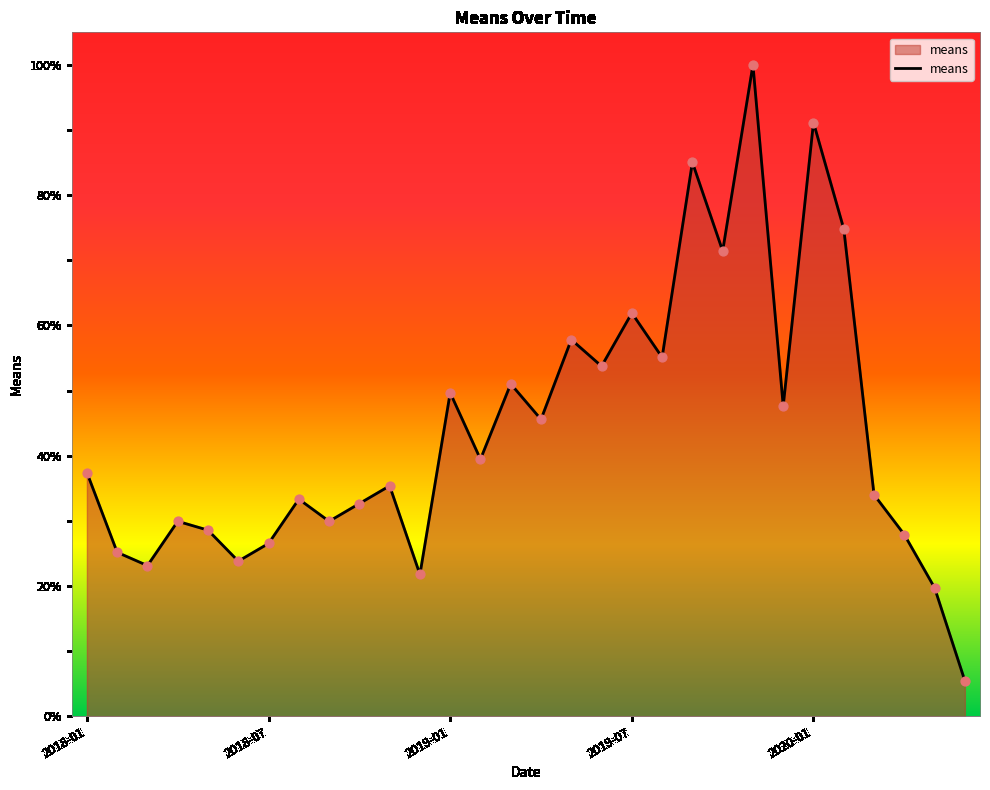

What is the difference between the maximum and minimum values?

94.6